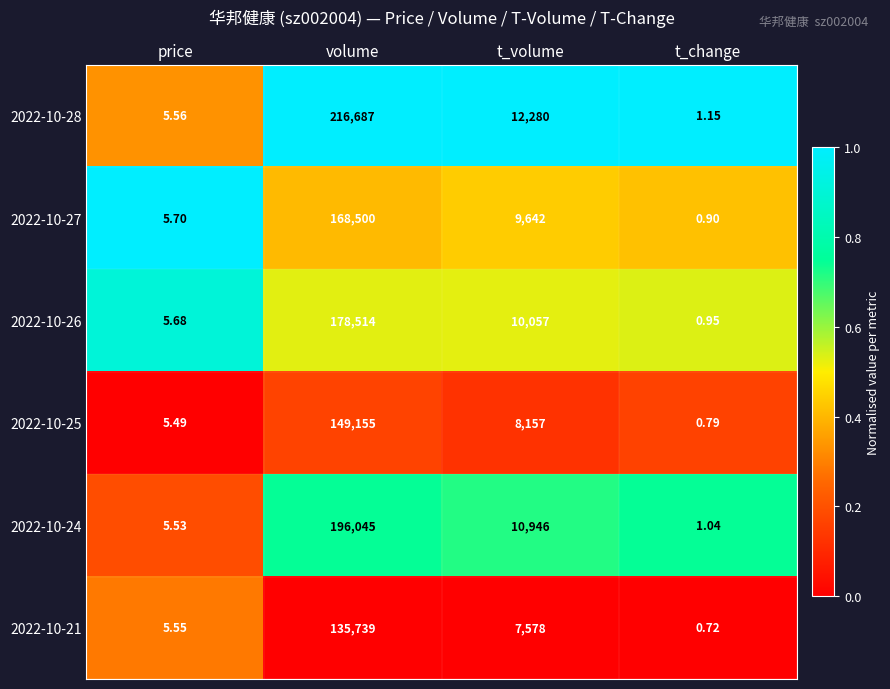

Where is 2022-10-25 nearest to the value 74577?

t_volume